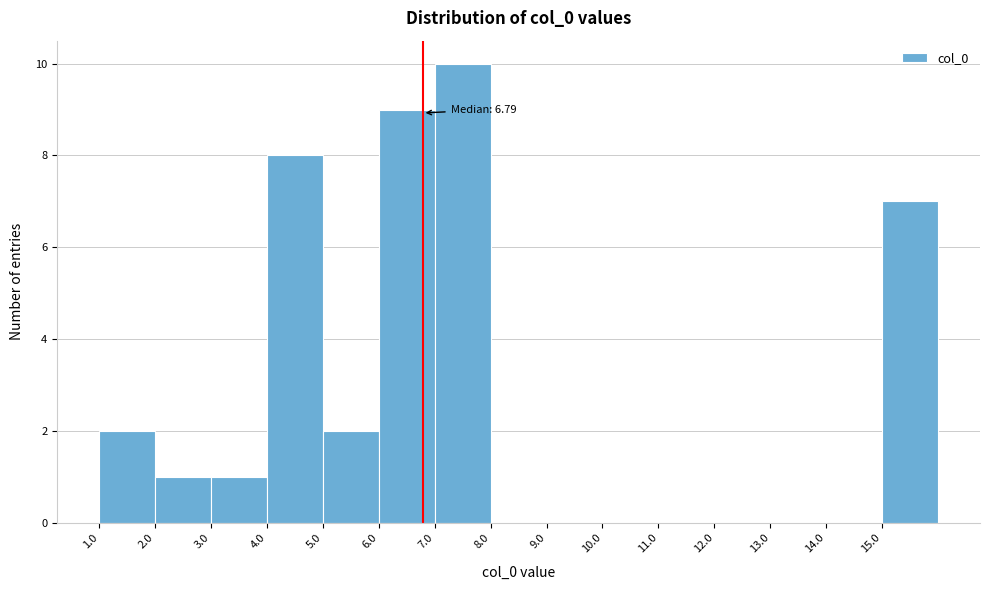

Over which range of the x-axis is the bar tallest?

7 to 8